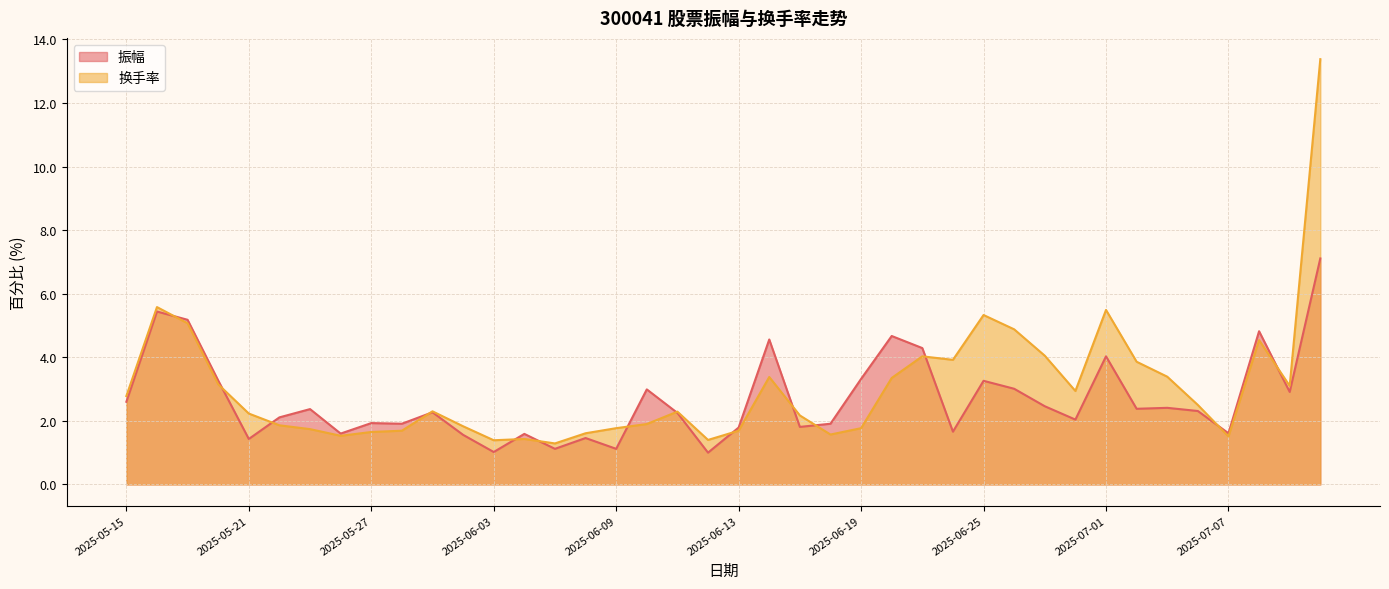

Reading right to left, what are all the values shown in this chart?

振幅: 7.1	2.9	4.8	1.6	2.3	2.4	2.4	4.0	2.0	2.5	3.0	3.3	1.7	4.3	4.7	3.3	1.9	1.8	4.6	1.8	1.0	2.2	3.0	1.1	1.5	1.1	1.6	1.0	1.6	2.3	1.9	1.9	1.6	2.4	2.1	1.4	3.3	5.2	5.4	2.6
换手率: 13.4	3.1	4.5	1.5	2.5	3.4	3.9	5.5	2.9	4.0	4.9	5.3	3.9	4.0	3.4	1.8	1.6	2.2	3.4	1.7	1.4	2.3	1.9	1.8	1.6	1.3	1.4	1.4	1.8	2.3	1.7	1.6	1.5	1.7	1.9	2.2	3.1	5.1	5.6	2.8